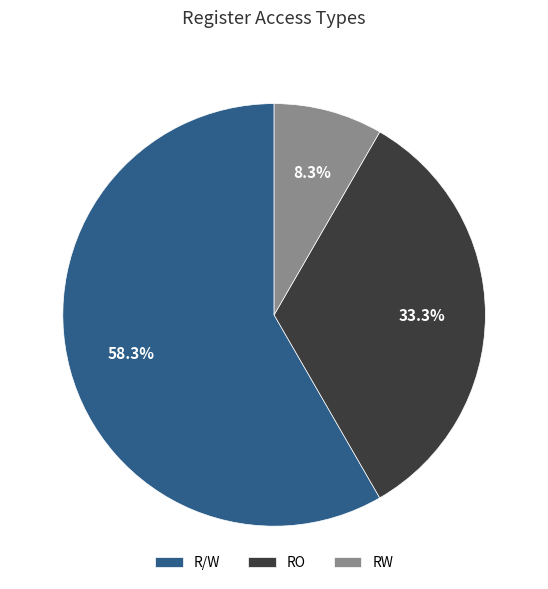

The RW slice represents 8% of the pie. True or false?

True